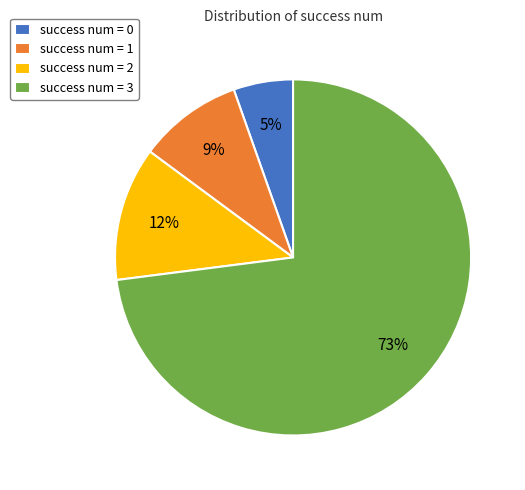

What is the smallest slice in the pie chart?

success num = 0